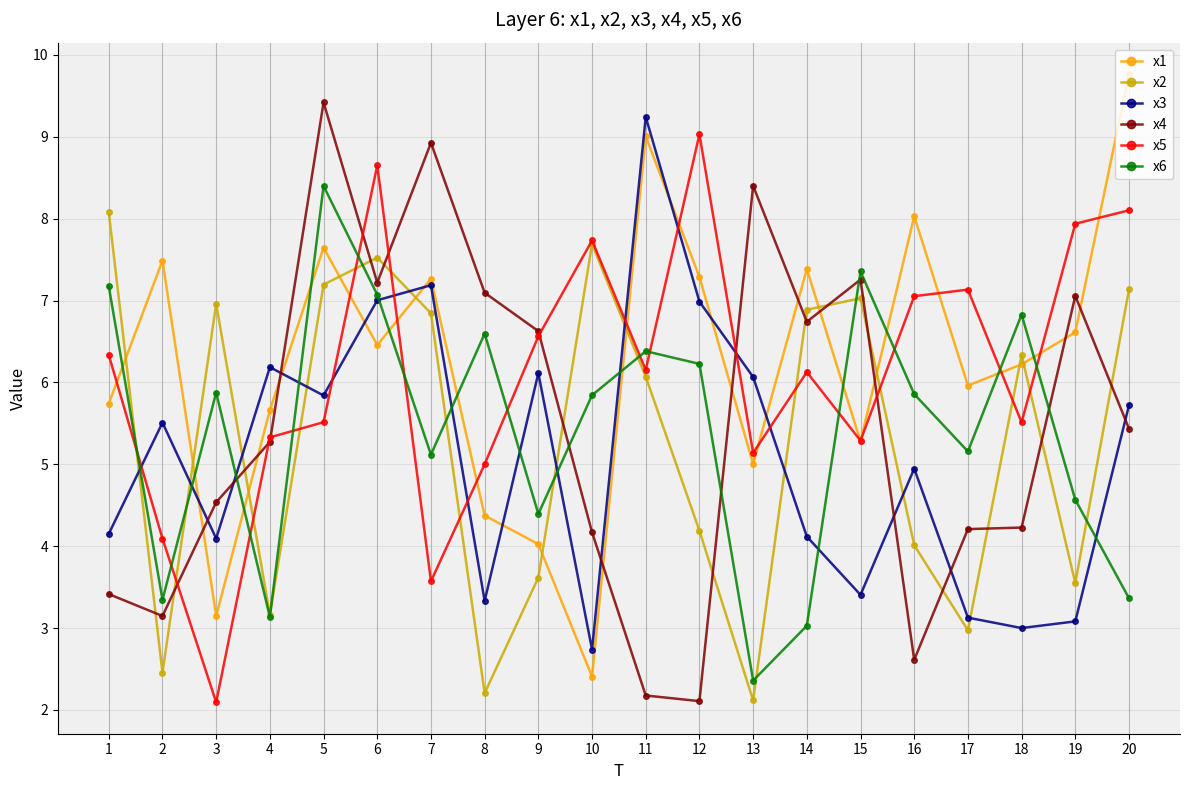

Between 2 and 15, which series saw the biggest shift?

x2